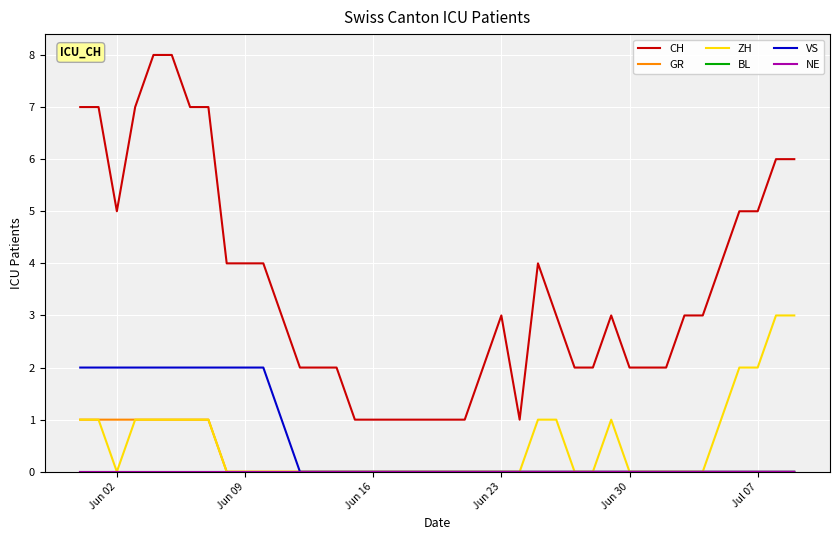

Which series has the largest total across all categories?

CH